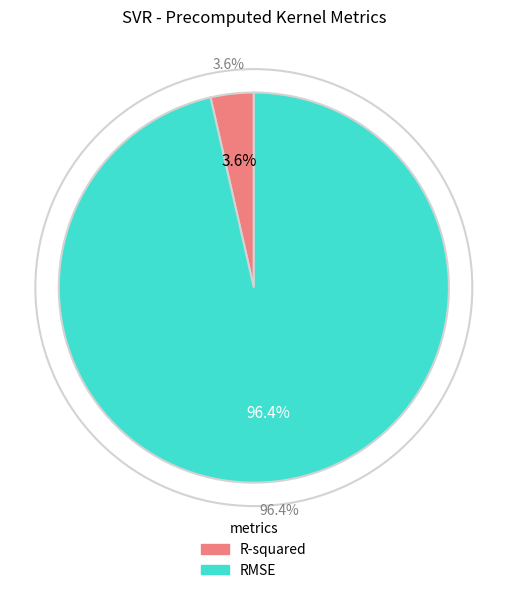

To the nearest percent, what is the difference between the R-squared and RMSE slice percentages?

93%